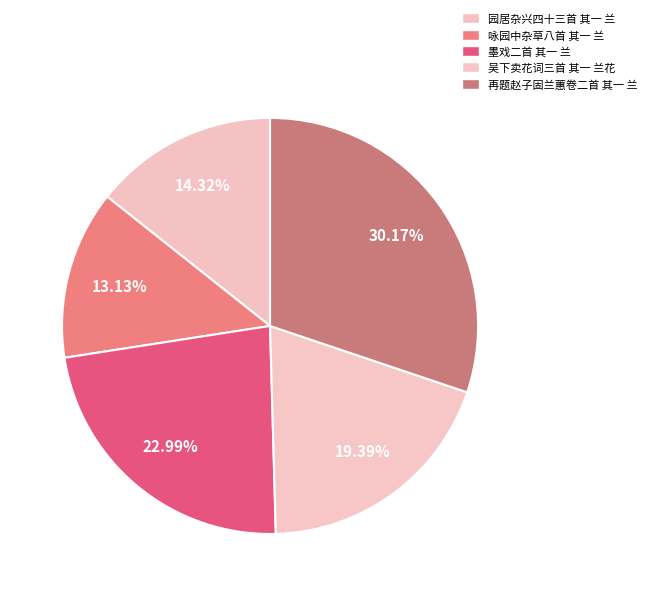

Count the number of slices in the pie.

5